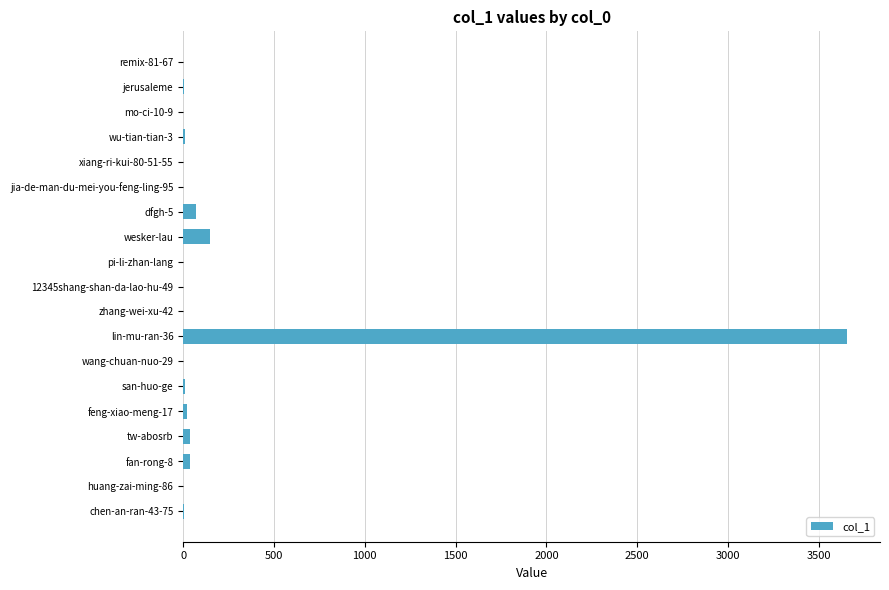

At which label is the value closest to 1827?

wesker-lau